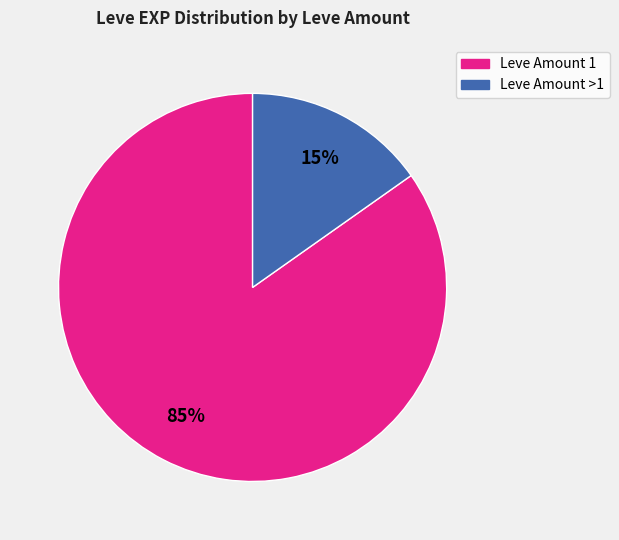

To the nearest percent, what is the average slice percentage?

50%